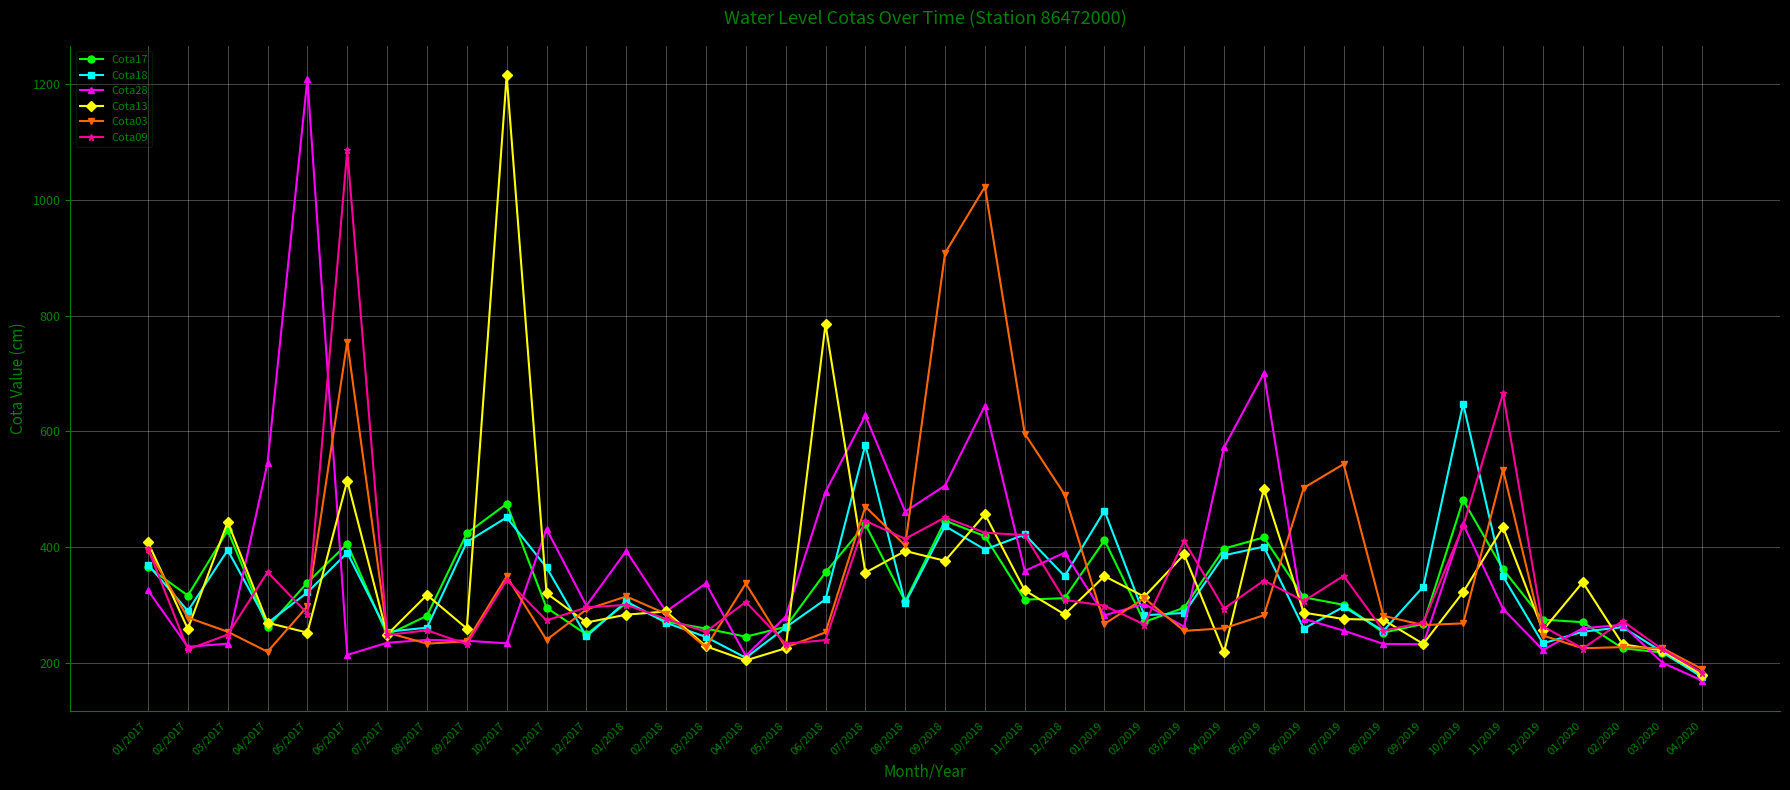

What is the spread (max minus min) of values at 07/2018?

271.5